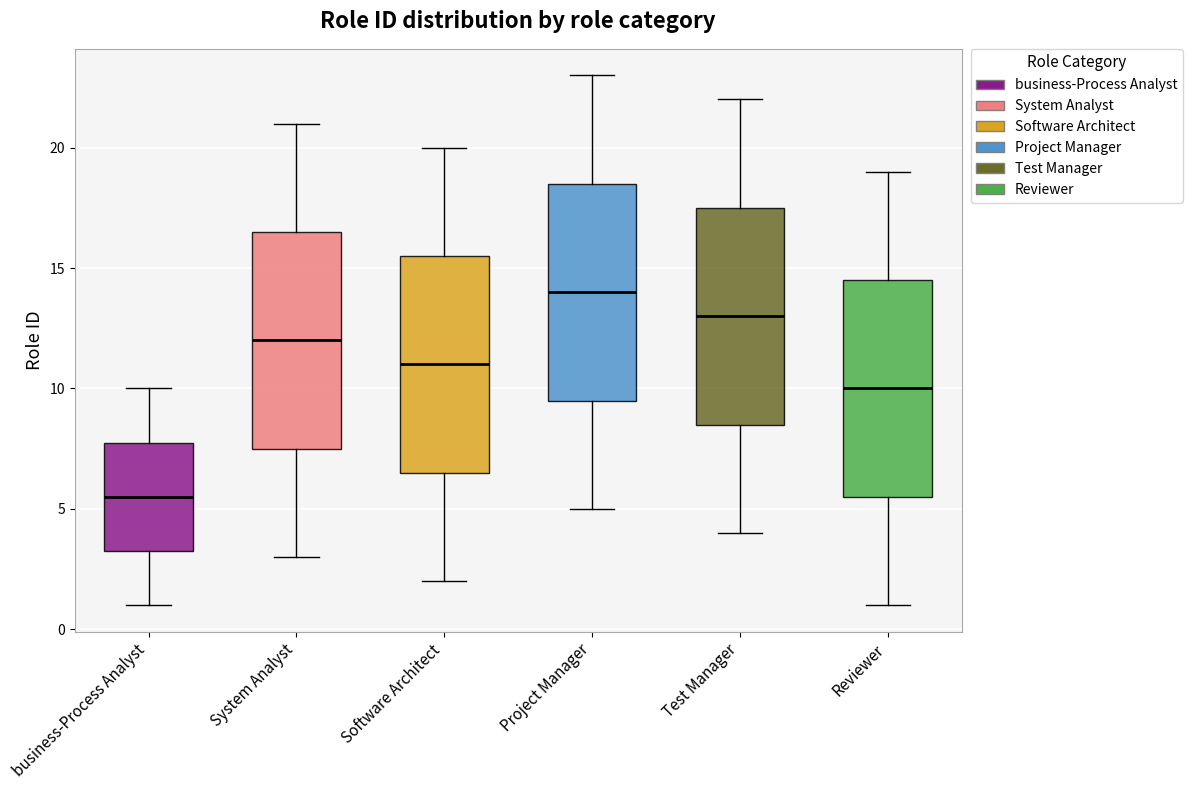

Where is the lower edge of the box for Reviewer on the y-axis? The values are not printed on the chart, so give them approximately, as read against the axis.

5.5